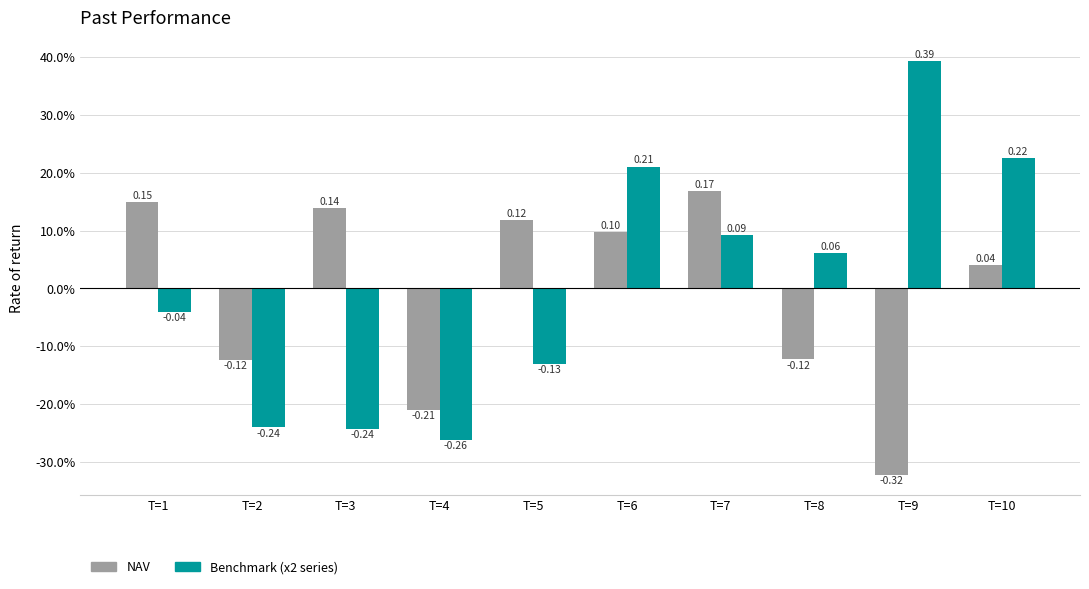

Does the chart contain any negative values?

Yes